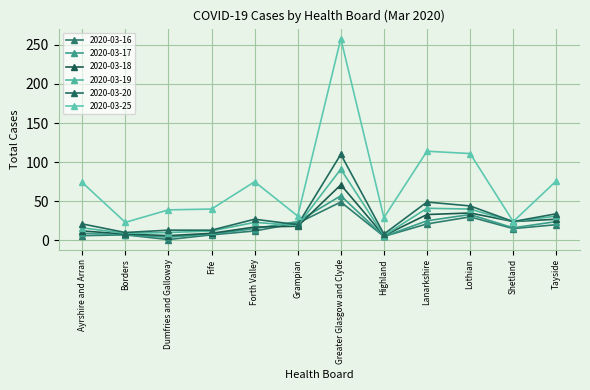

Which series has the largest total across all categories?

2020-03-25